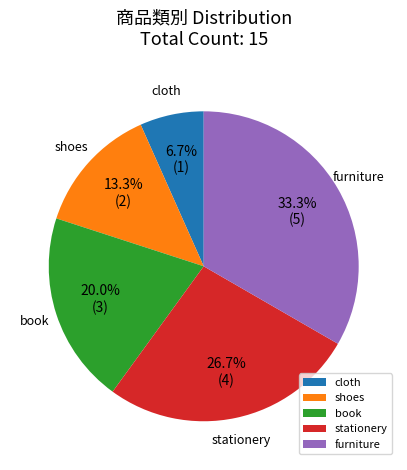

What percentage is the book slice, to the nearest percent?

20%